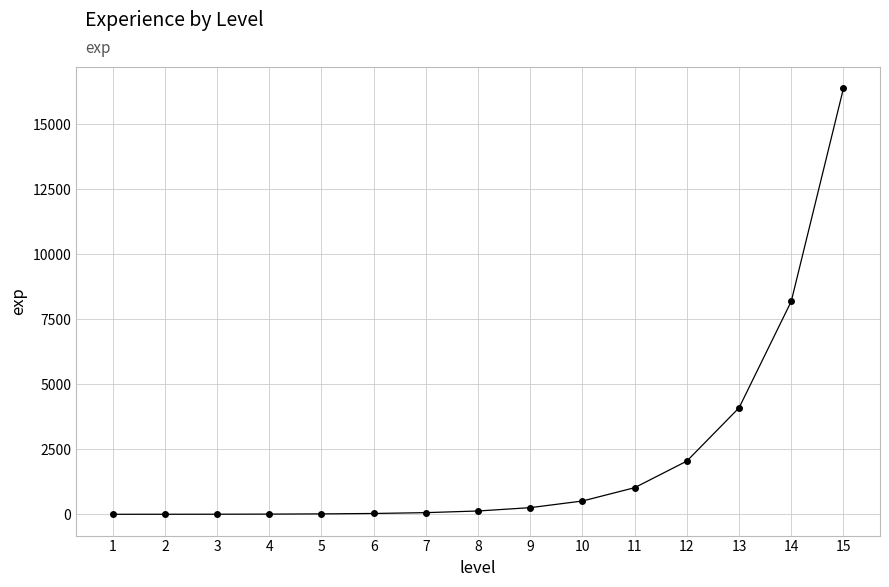

What is the difference between the maximum and minimum values?

16383